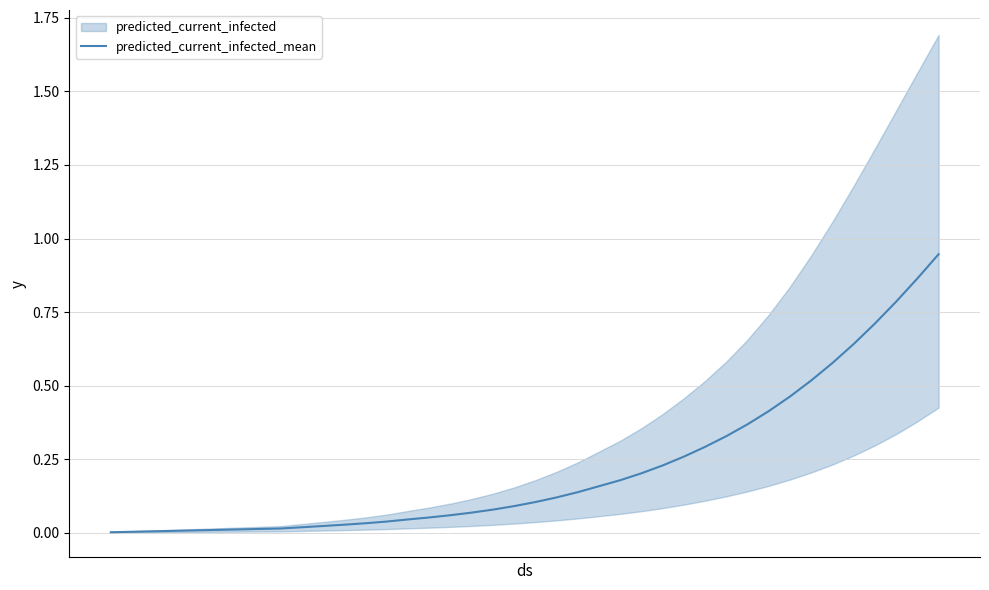

True or false: there are more than 1 points higher than both neighbors.

False